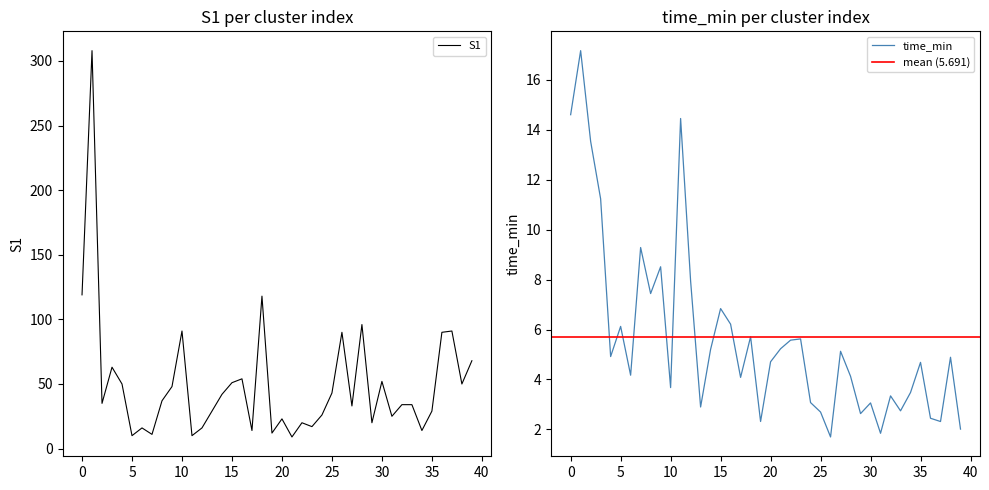

The value of time_min at 38 is 1.0. True or false?

False